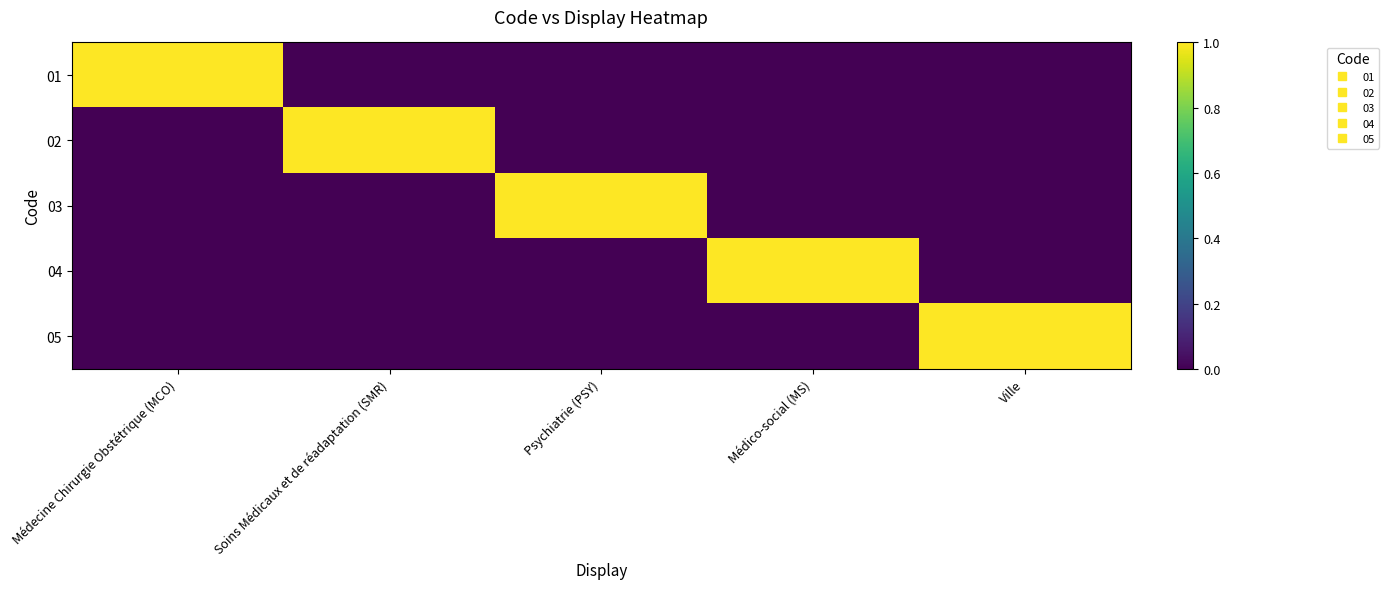

At how many categories does at least one series exceed 0?

5